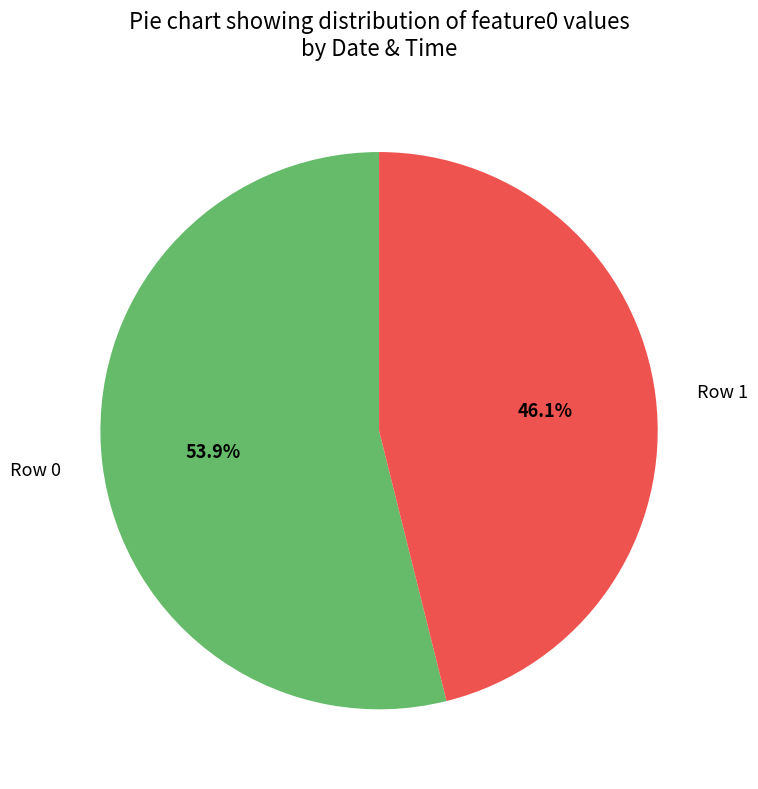

How much of the chart is everything except Row 1?

53.9%